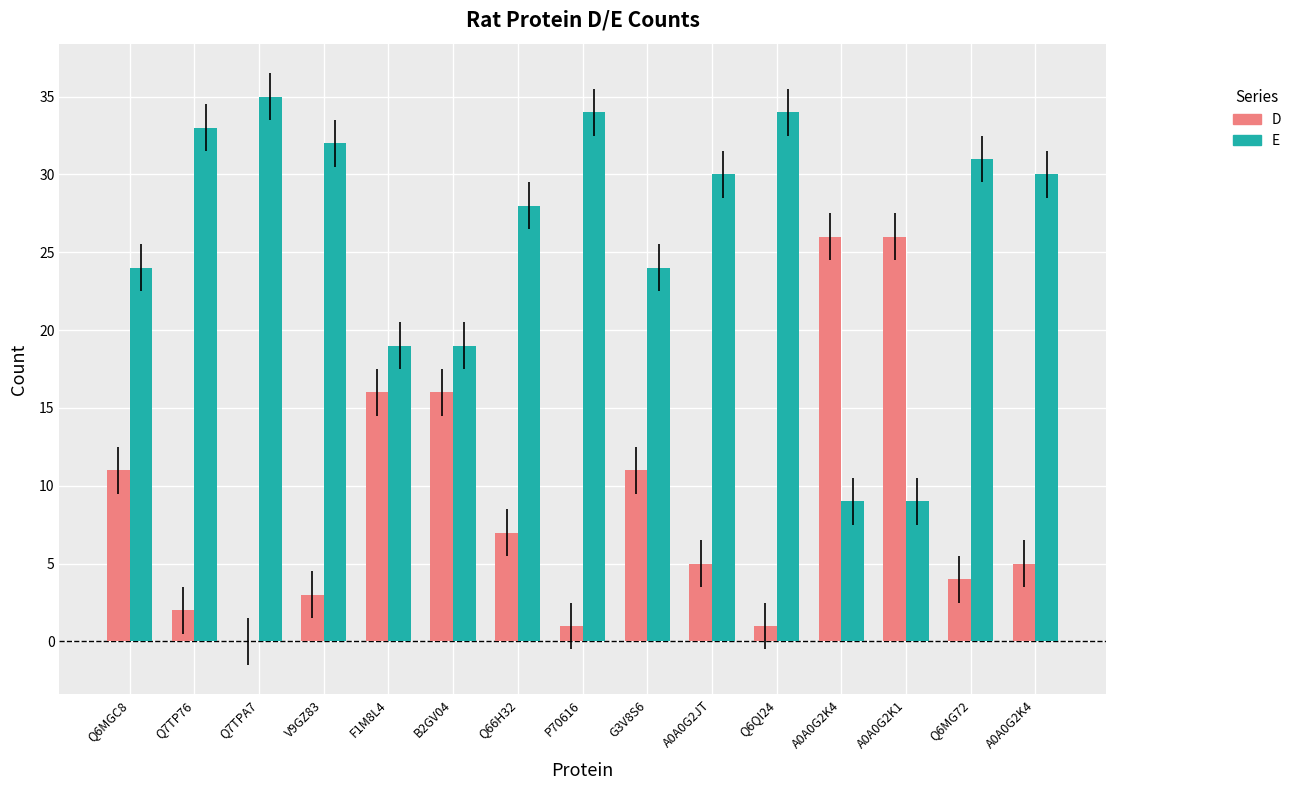

Which series has the largest total across all categories?

E